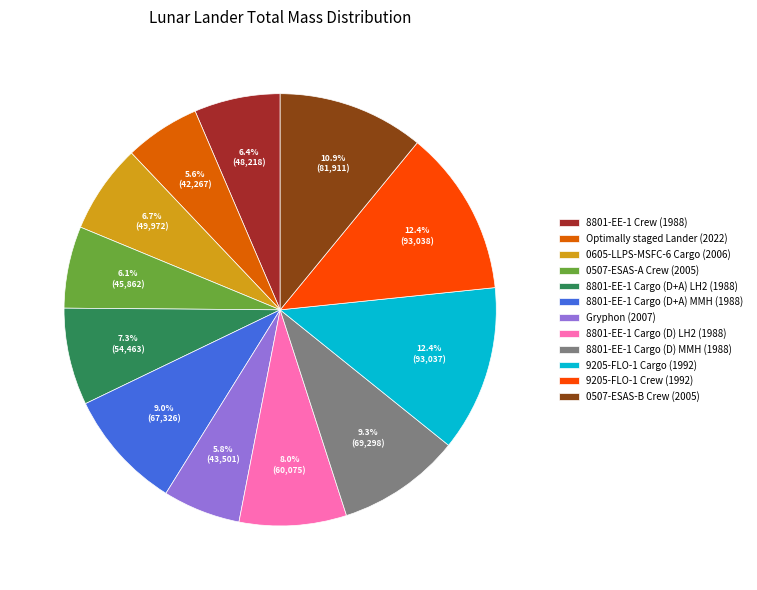

Between 8801-EE-1 Cargo (D) MMH (1988) and 0507-ESAS-B Crew (2005), which is larger?

0507-ESAS-B Crew (2005)